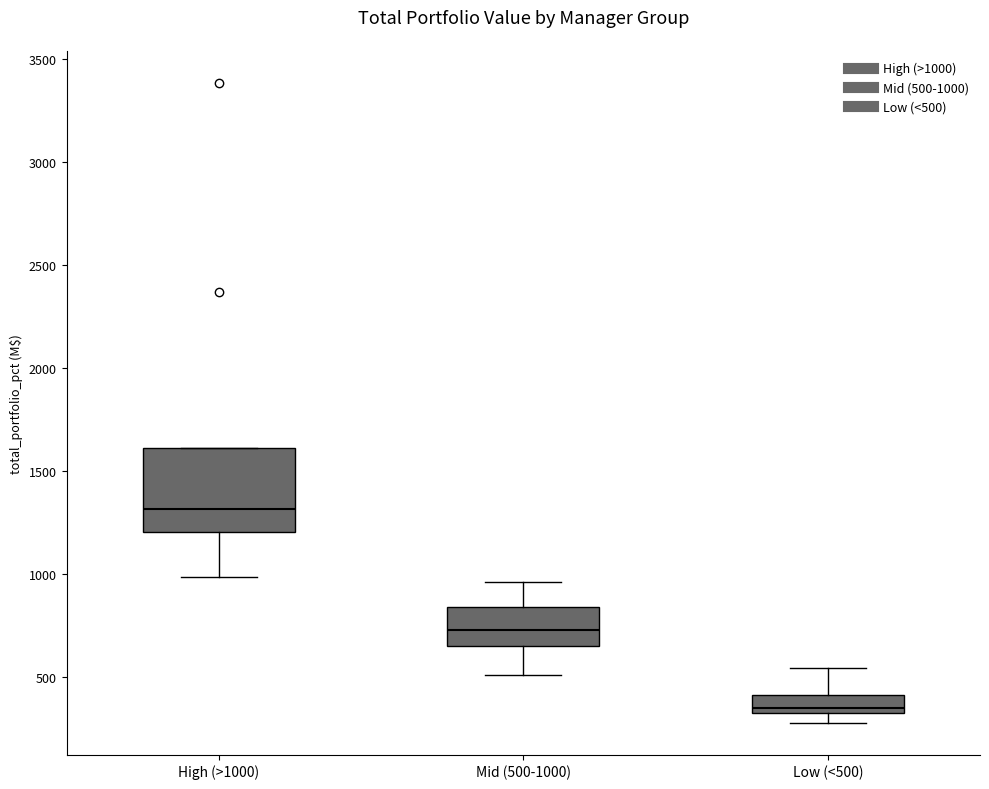

Where does the lower whisker of the box for High (>1000) end on the y-axis? The values are not printed on the chart, so give them approximately, as read against the axis.

1000